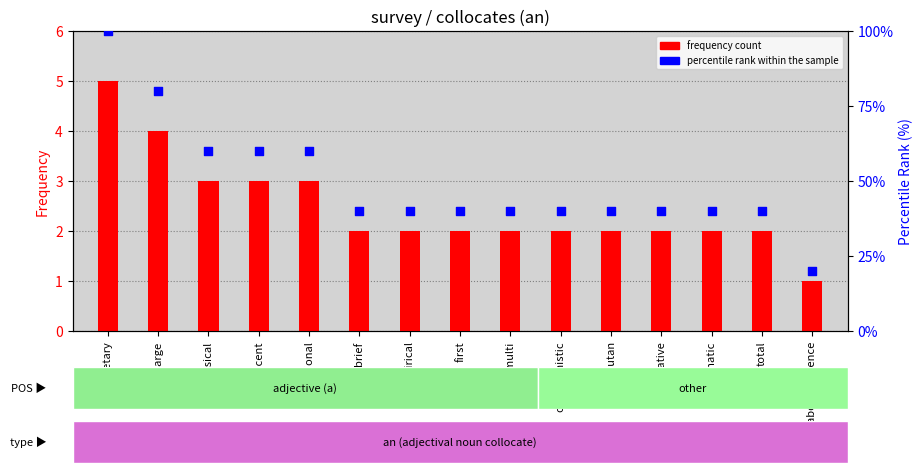

What are all the series names shown in the legend?

frequency count, percentile rank within the sample